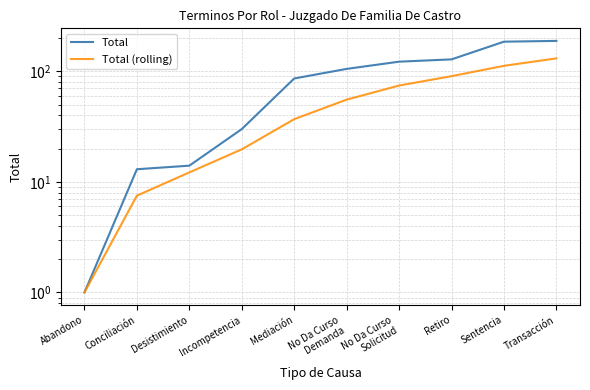

Which series has the widest spread of values?

Total